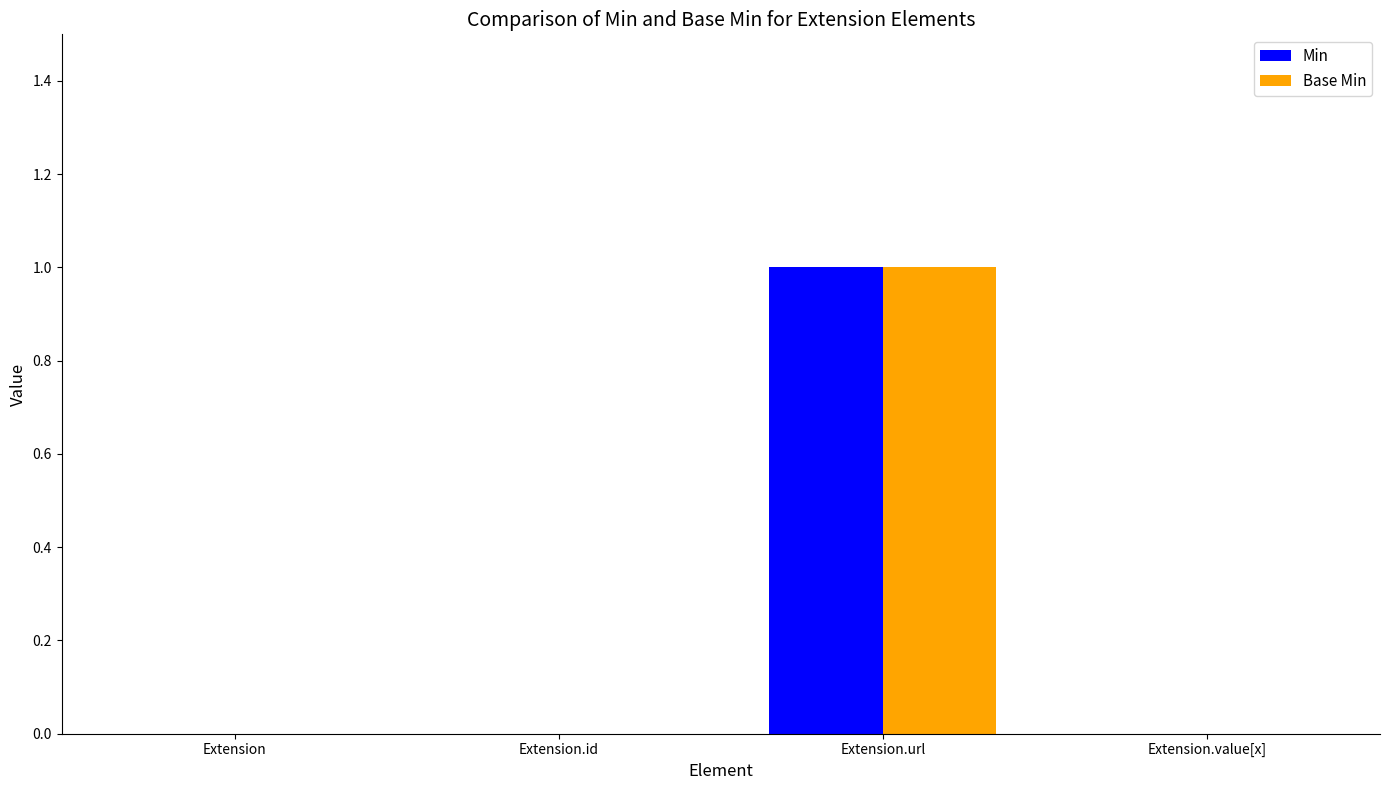

At which category is the sum across all series the highest?

Extension.url